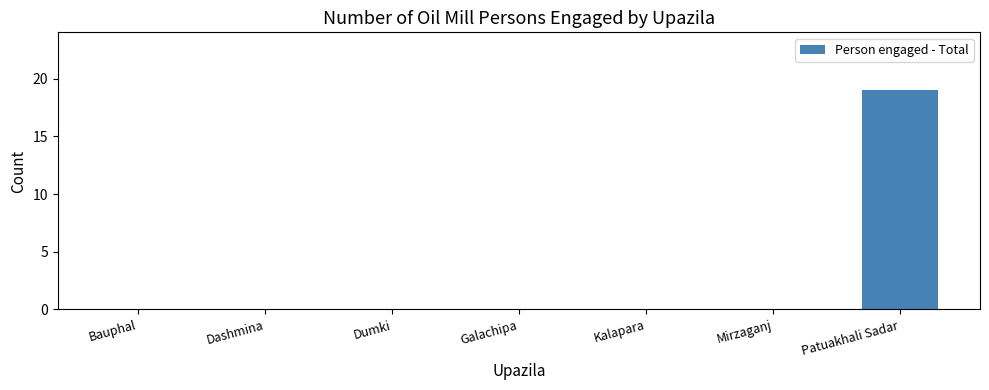

True or false: the data shows 0 at Kalapara.

True